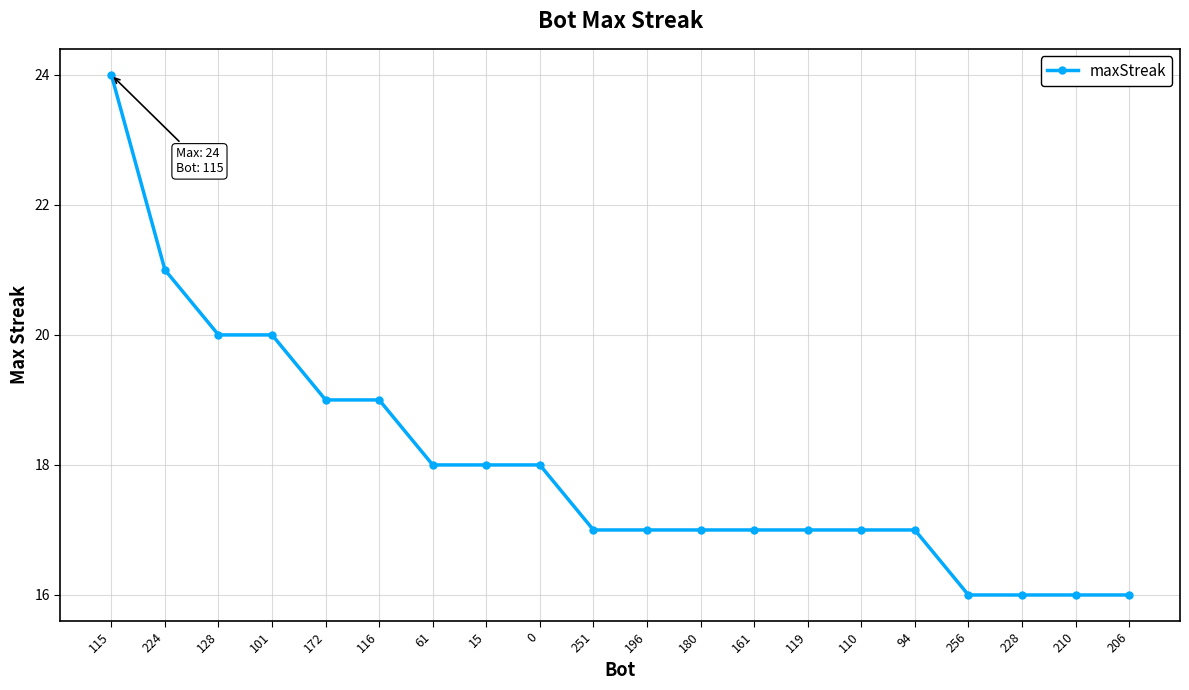

How many values are between 17 and 19?

12